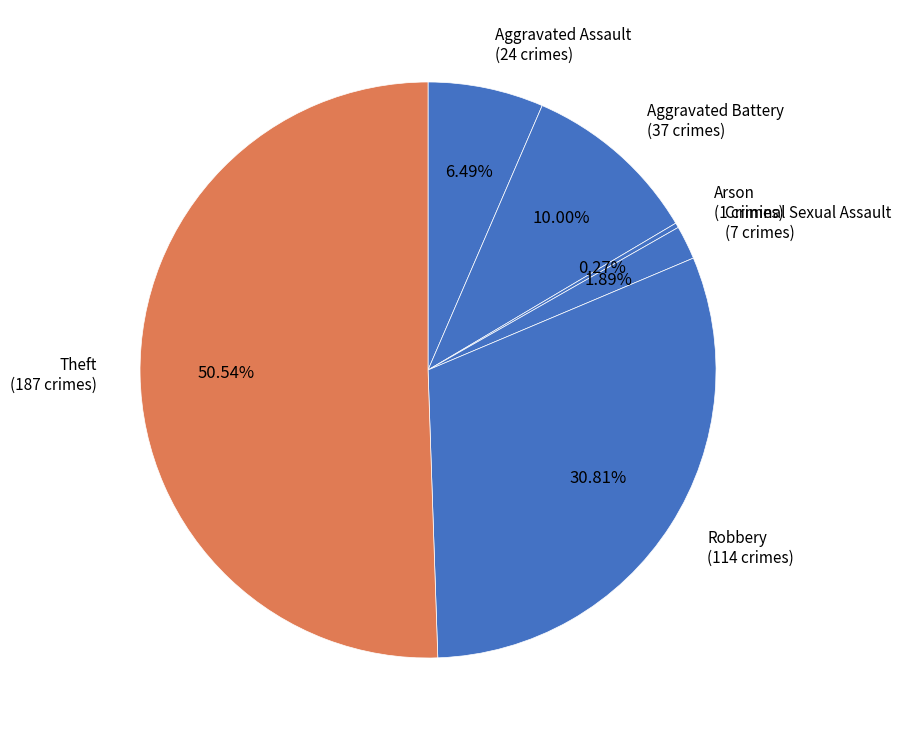

To the nearest percent, what percentage of the pie is Aggravated Battery?

10%